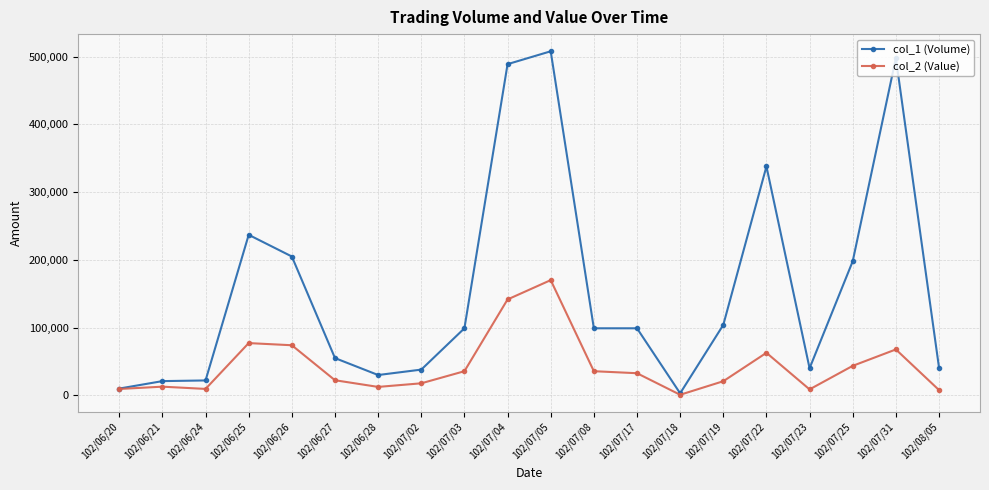

What is the difference between the maximum and minimum values in the col_2 (Value) series?

169280